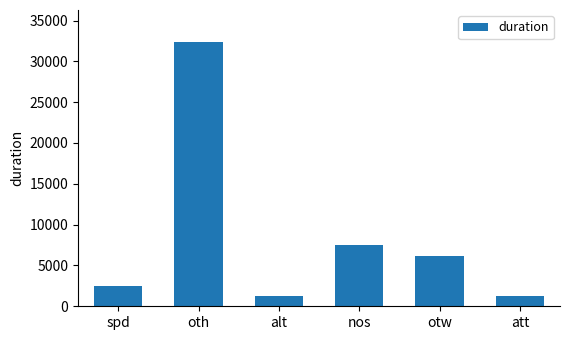

What is the ratio of the value at alt to the value at att?

0.9